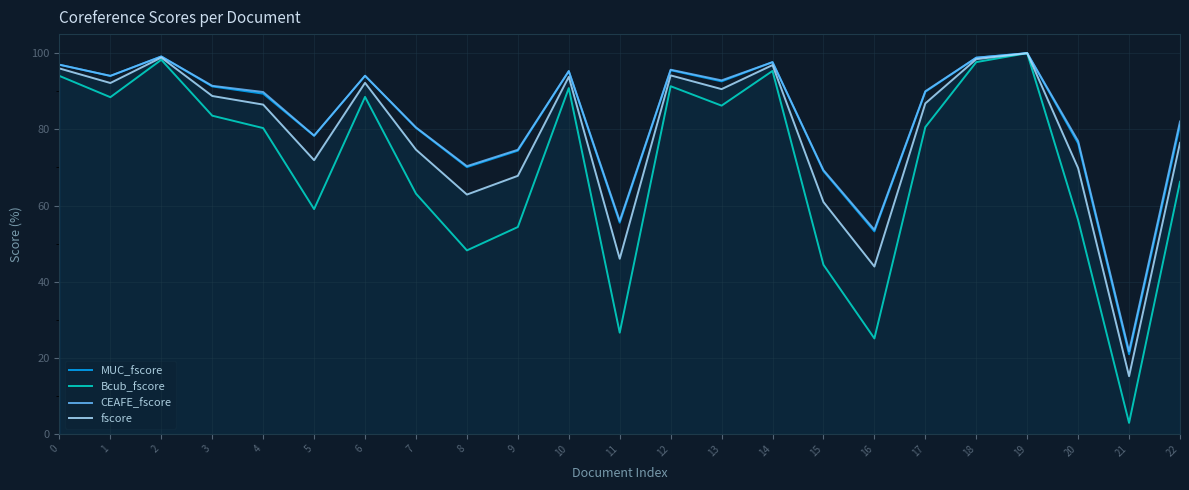

Does the chart display data point markers on the line(s)?

No